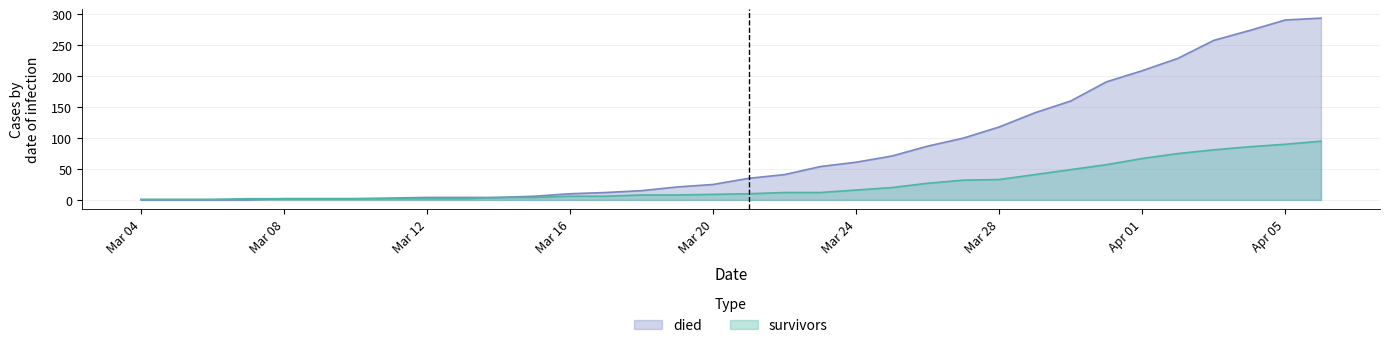

How many values in the survivors series exceed 10?

16